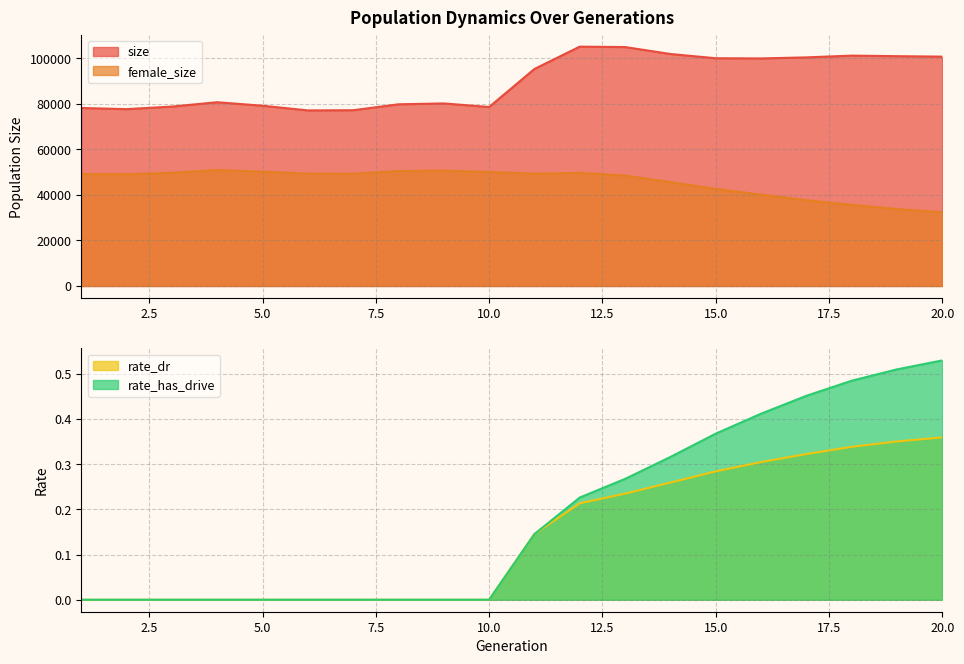

At which category is the sum across all series the highest?

12